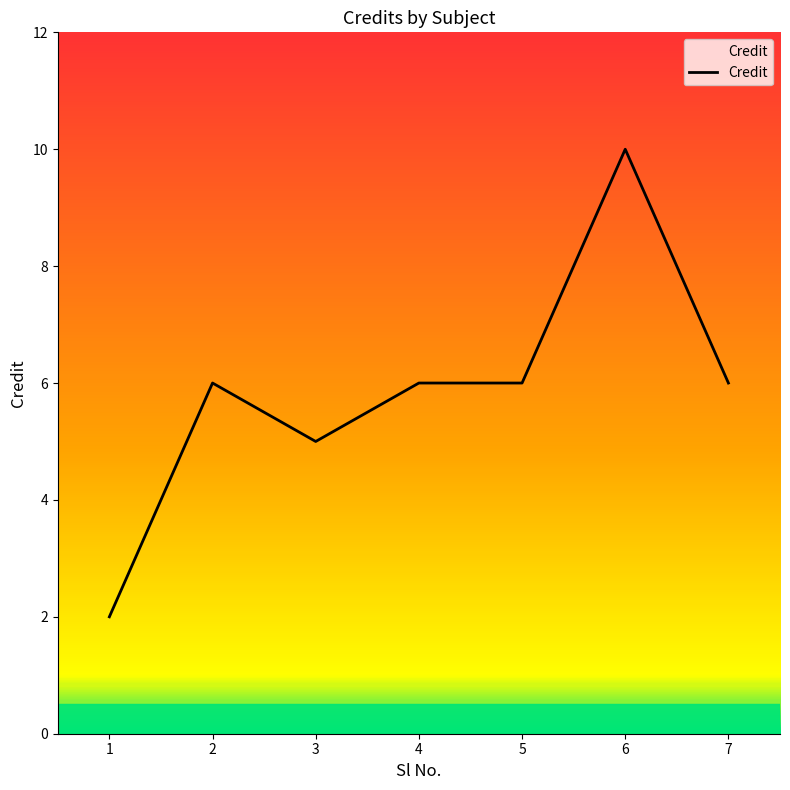

The value at 6 is 16. True or false?

False